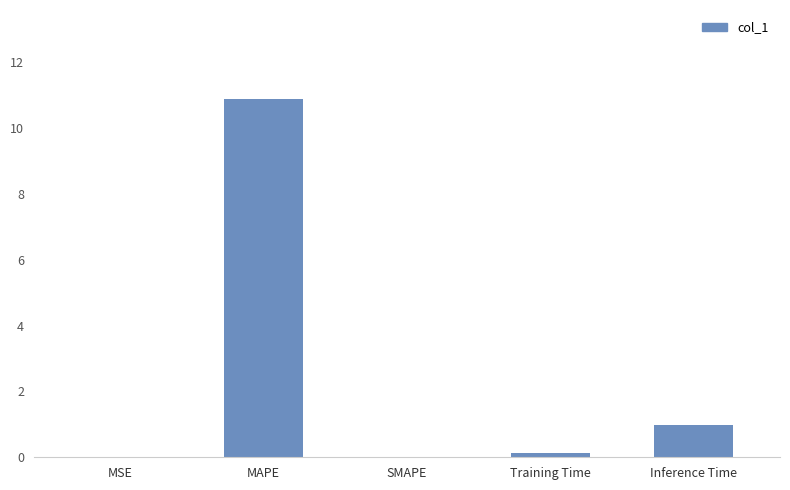

Is it true that the value at MAPE is 10.9?

True